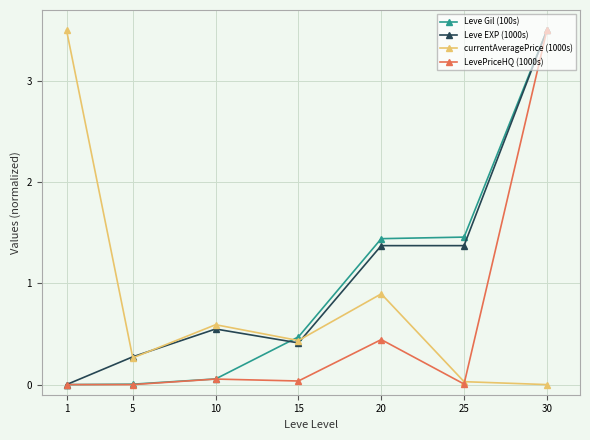

True or false: Leve Gil (100s) has more than 2 points higher than both neighbors.

False